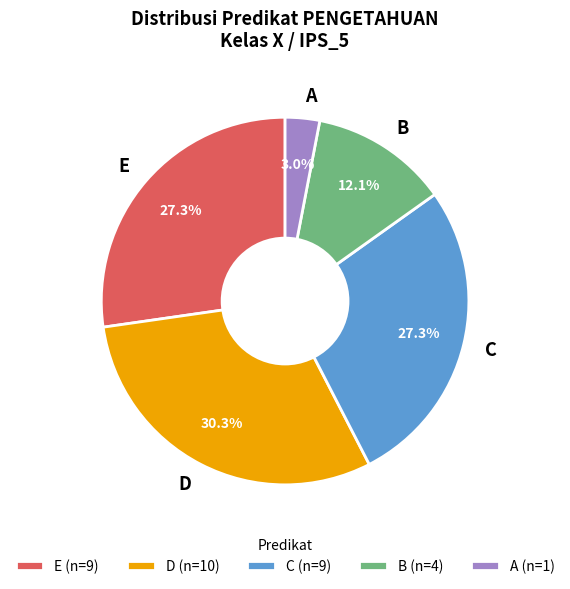

Is C the majority of the pie?

No